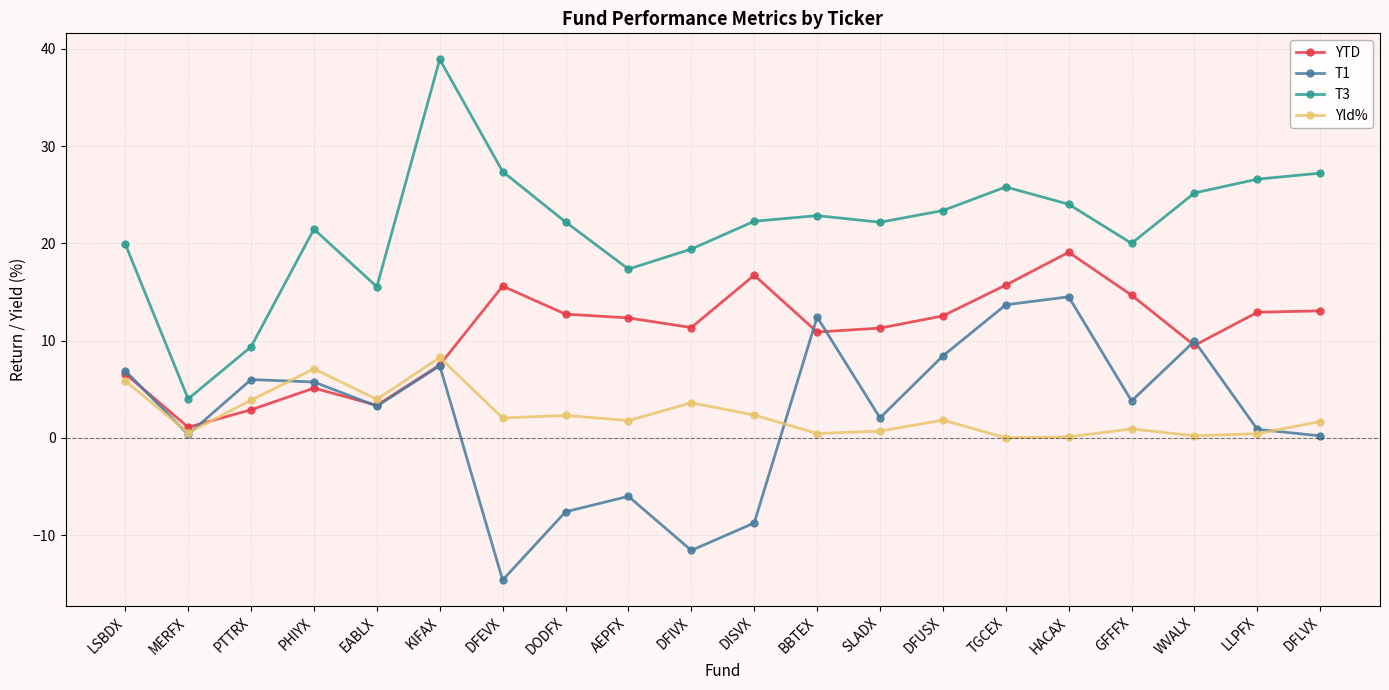

How many series are shown in this chart?

4